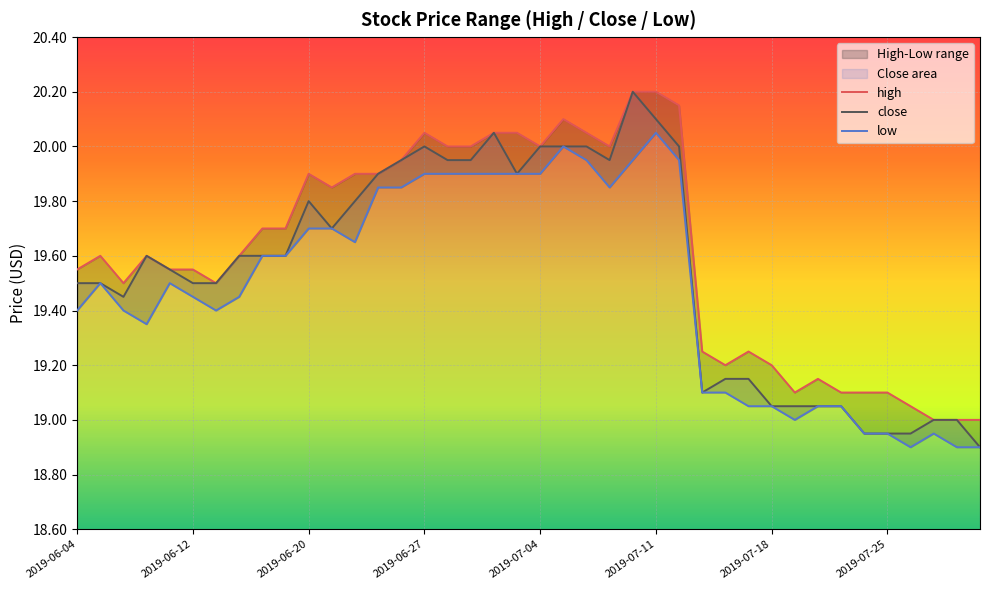

What is the sum of all close values?

782.0